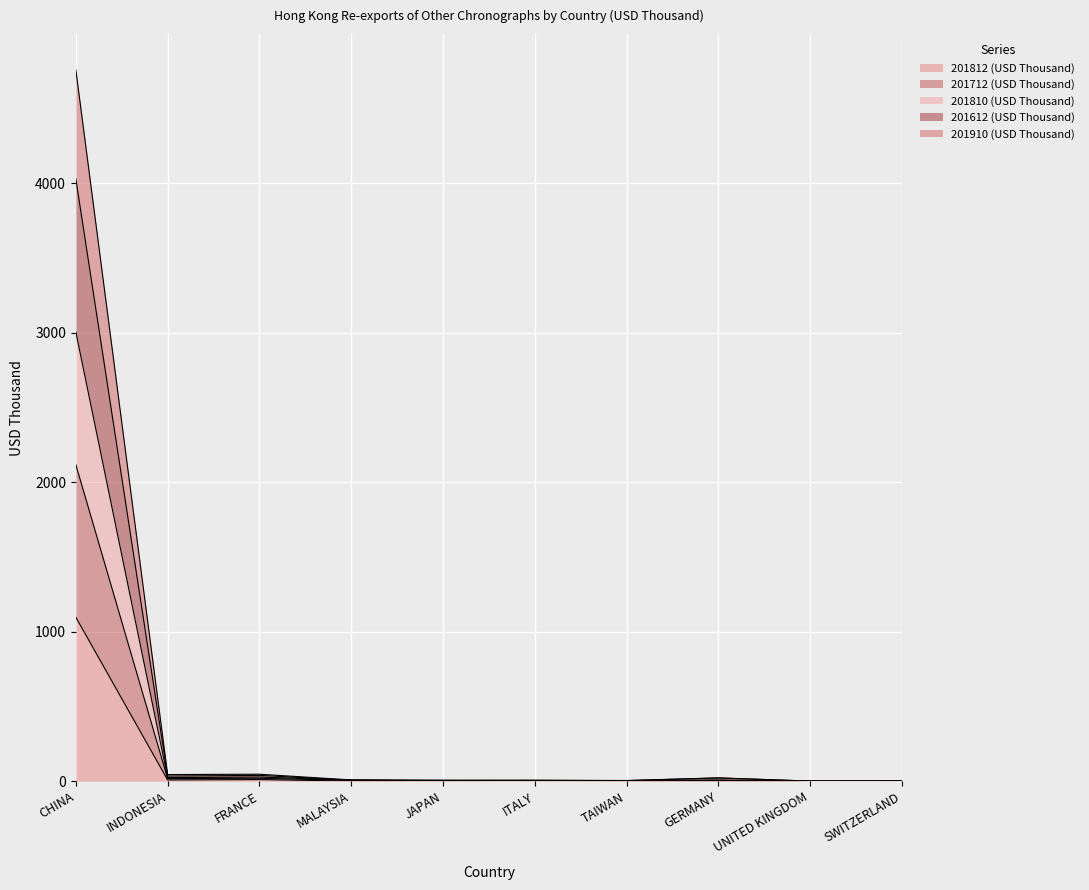

Read the 201612 (USD Thousand) value at GERMANY.

22.0